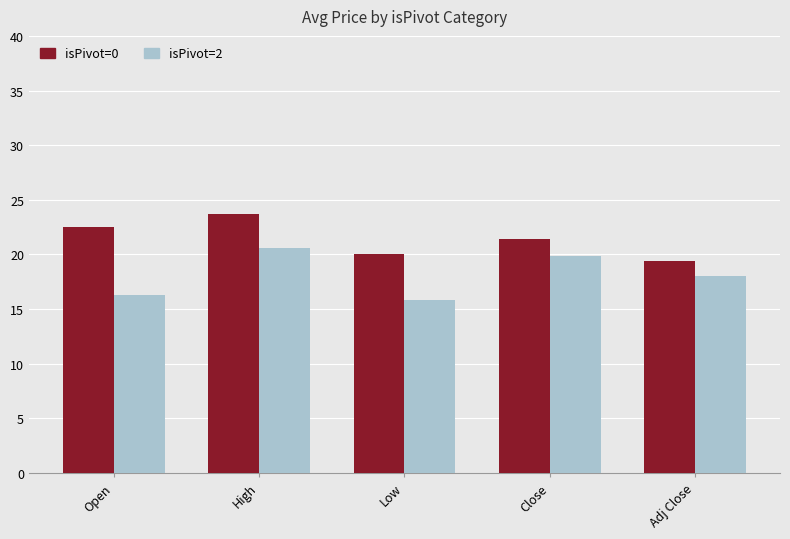

Count the number of categories in the chart.

5